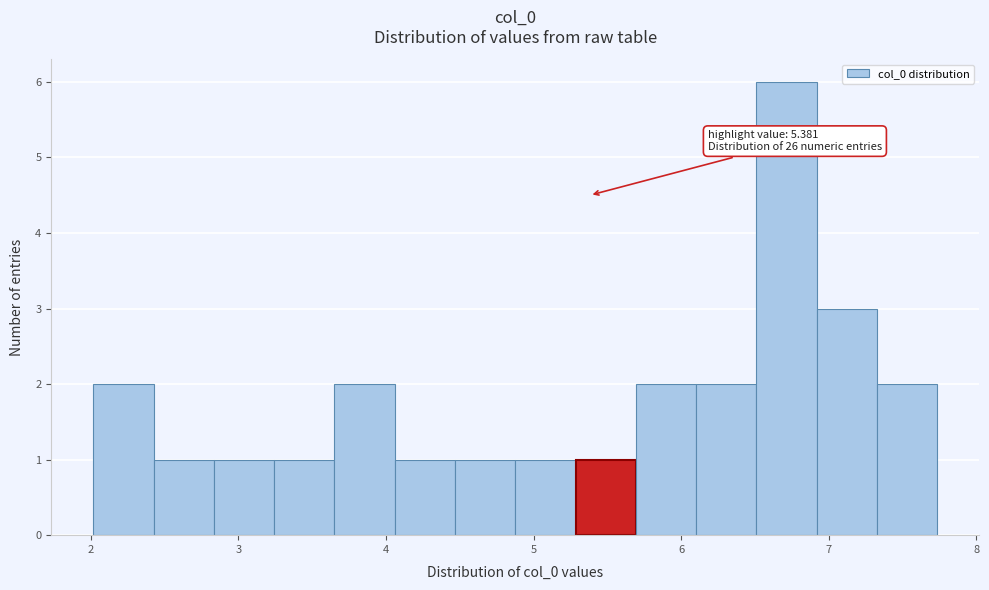

Which range on the x-axis has the tallest bar?

6.5 to 6.9